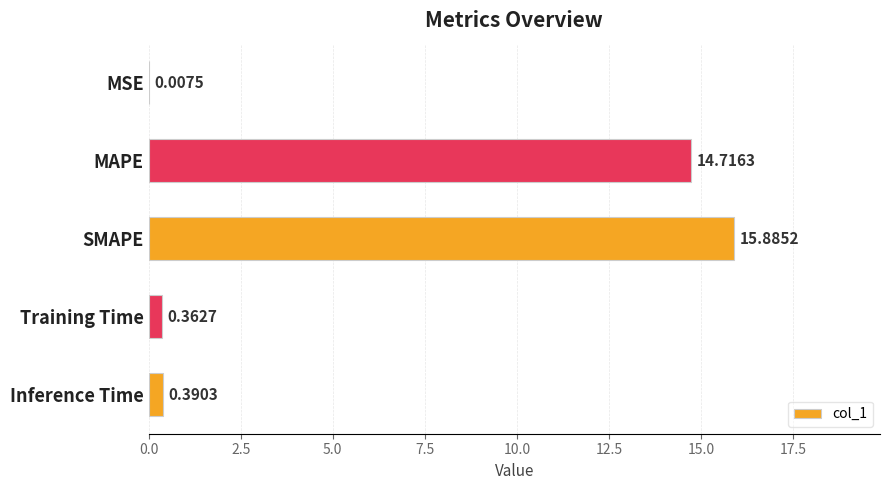

At which category does the chart reach its peak across all series?

SMAPE